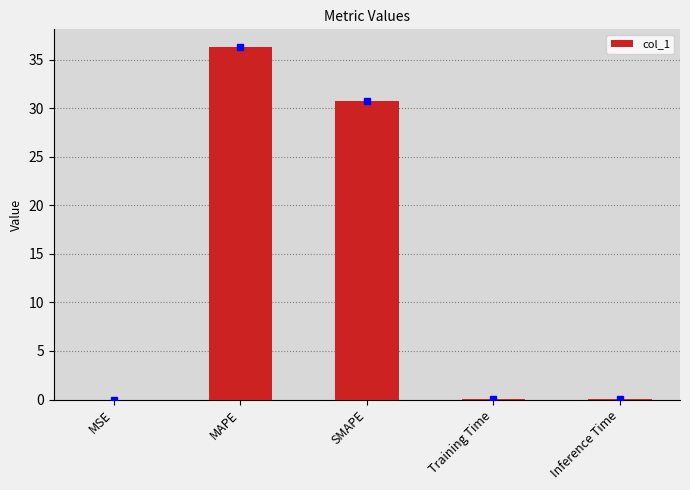

What is the average value?

13.4